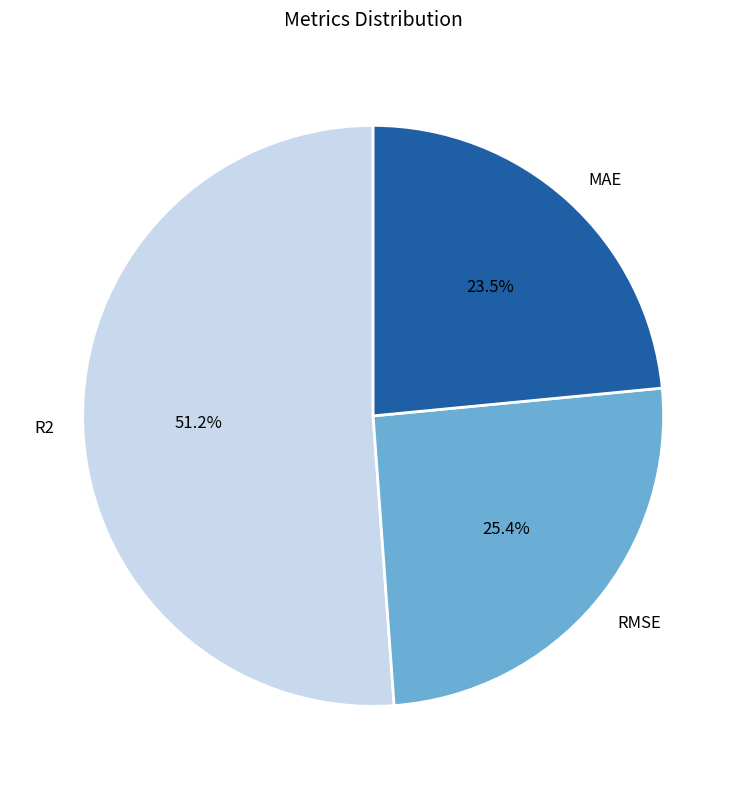

Does MAE account for over 50% of the chart?

No